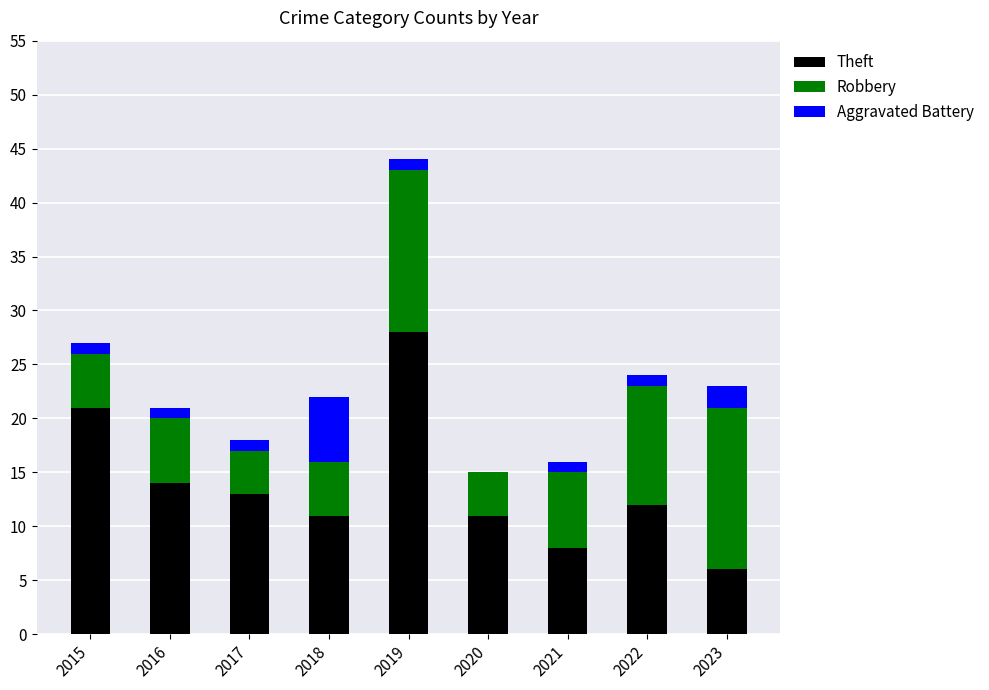

Reading left to right, list the values for the Theft series.

2015=21	2016=14	2017=13	2018=11	2019=28	2020=11	2021=8	2022=12	2023=6